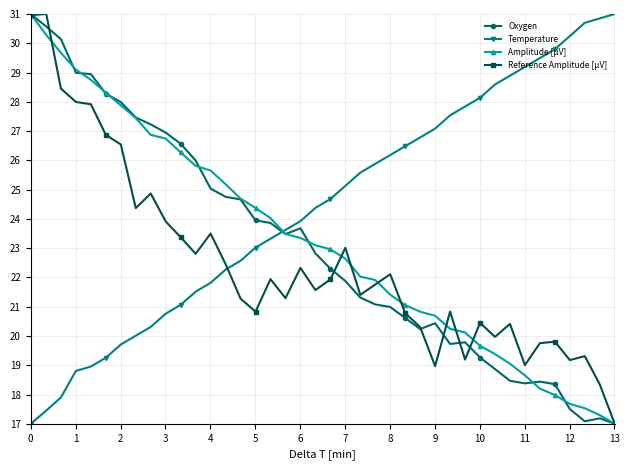

How many data points in Temperature are above 24?

21